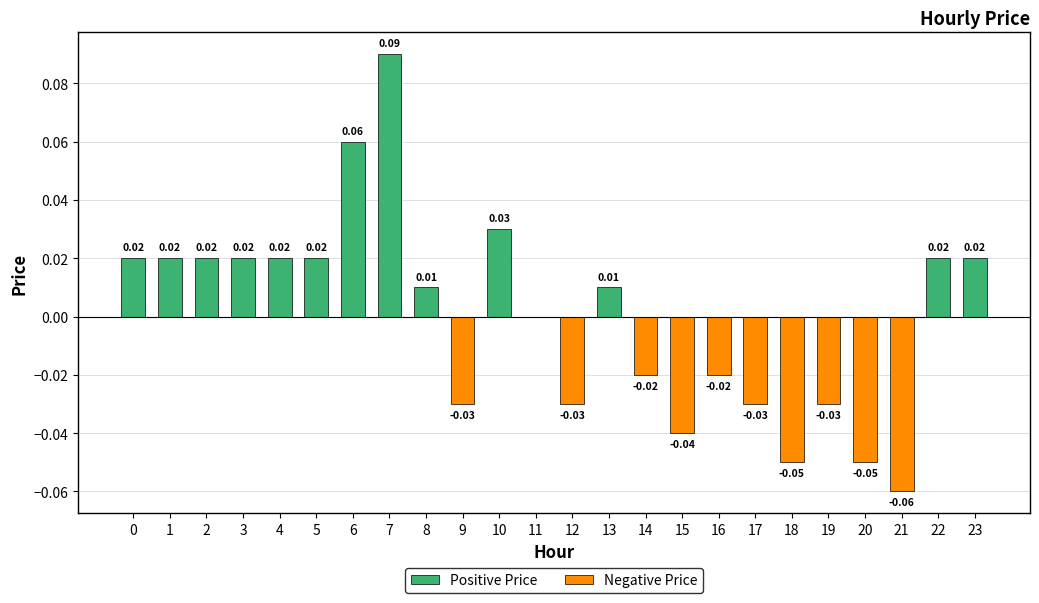

What is the lowest value of the Negative Price series?

-0.1